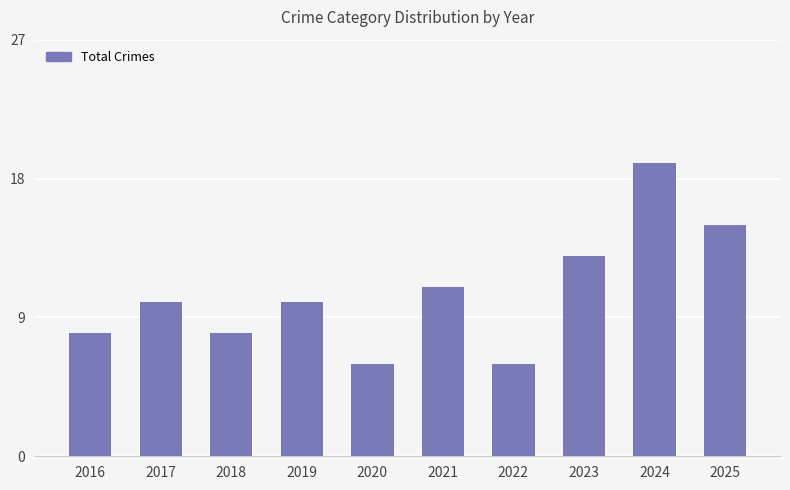

What is the value of the 4th bar from the left?

10